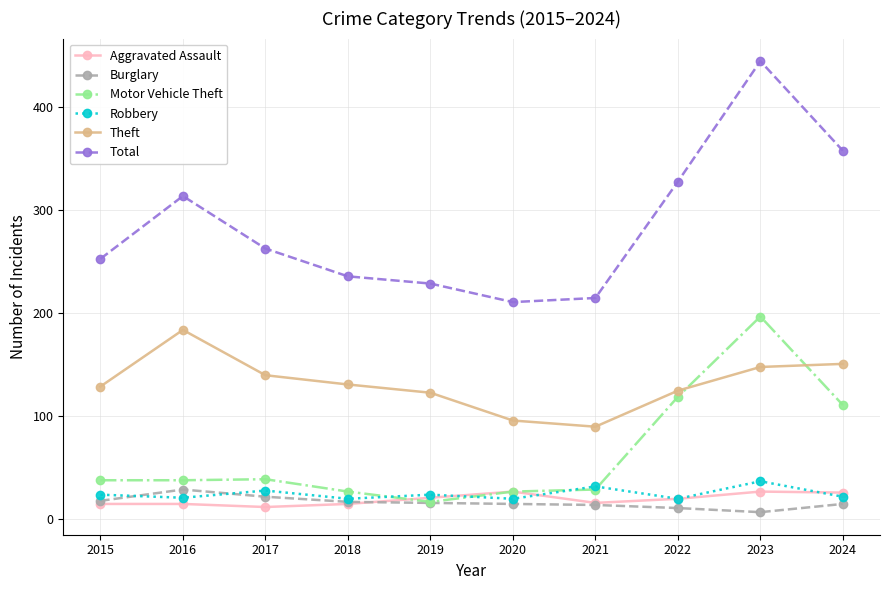

What is the difference between the highest and lowest values at 2018?

221